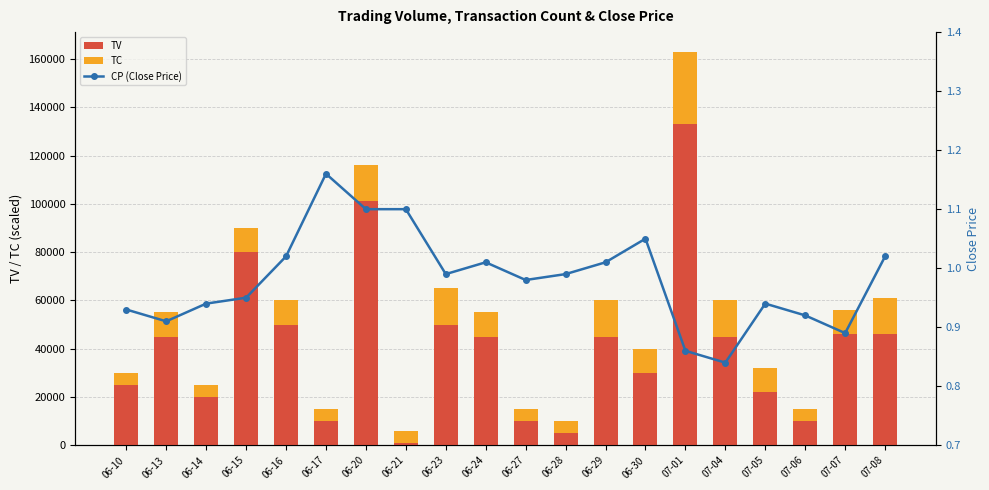

Reading right to left, extract all data points from this chart.

TV: 07-08=46000.0	07-07=46000.0	07-06=10000.0	07-05=22000.0	07-04=45000.0	07-01=133000.0	06-30=30000.0	06-29=45000.0	06-28=5000.0	06-27=10000.0	06-24=45000.0	06-23=50000.0	06-21=1000.0	06-20=101000.0	06-17=10000.0	06-16=50000.0	06-15=80000.0	06-14=20000.0	06-13=45000.0	06-10=25000.0
TC: 07-08=15000.0	07-07=10000.0	07-06=5000.0	07-05=10000.0	07-04=15000.0	07-01=30000.0	06-30=10000.0	06-29=15000.0	06-28=5000.0	06-27=5000.0	06-24=10000.0	06-23=15000.0	06-21=5000.0	06-20=15000.0	06-17=5000.0	06-16=10000.0	06-15=10000.0	06-14=5000.0	06-13=10000.0	06-10=5000.0
CP (Close Price): 07-08=1.0	07-07=0.9	07-06=0.9	07-05=0.9	07-04=0.8	07-01=0.9	06-30=1.1	06-29=1.0	06-28=1.0	06-27=1.0	06-24=1.0	06-23=1.0	06-21=1.1	06-20=1.1	06-17=1.2	06-16=1.0	06-15=0.9	06-14=0.9	06-13=0.9	06-10=0.9